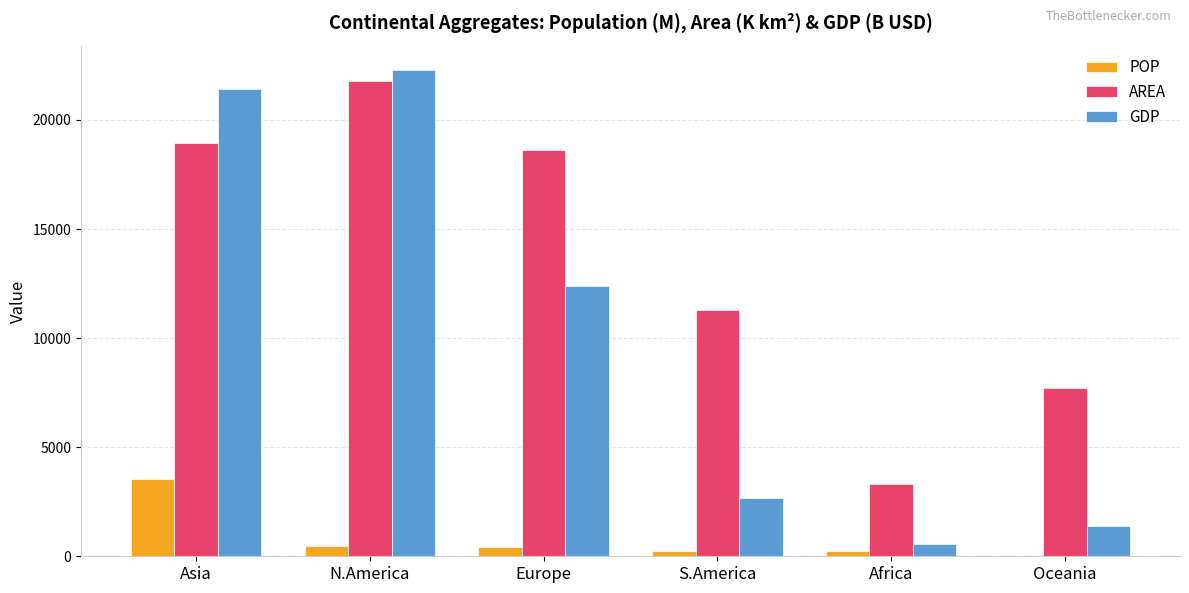

How many groups of bars are there?

6